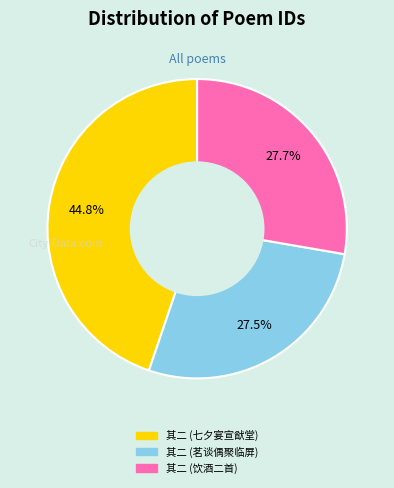

Is there any slice that represents more than half of the pie?

No